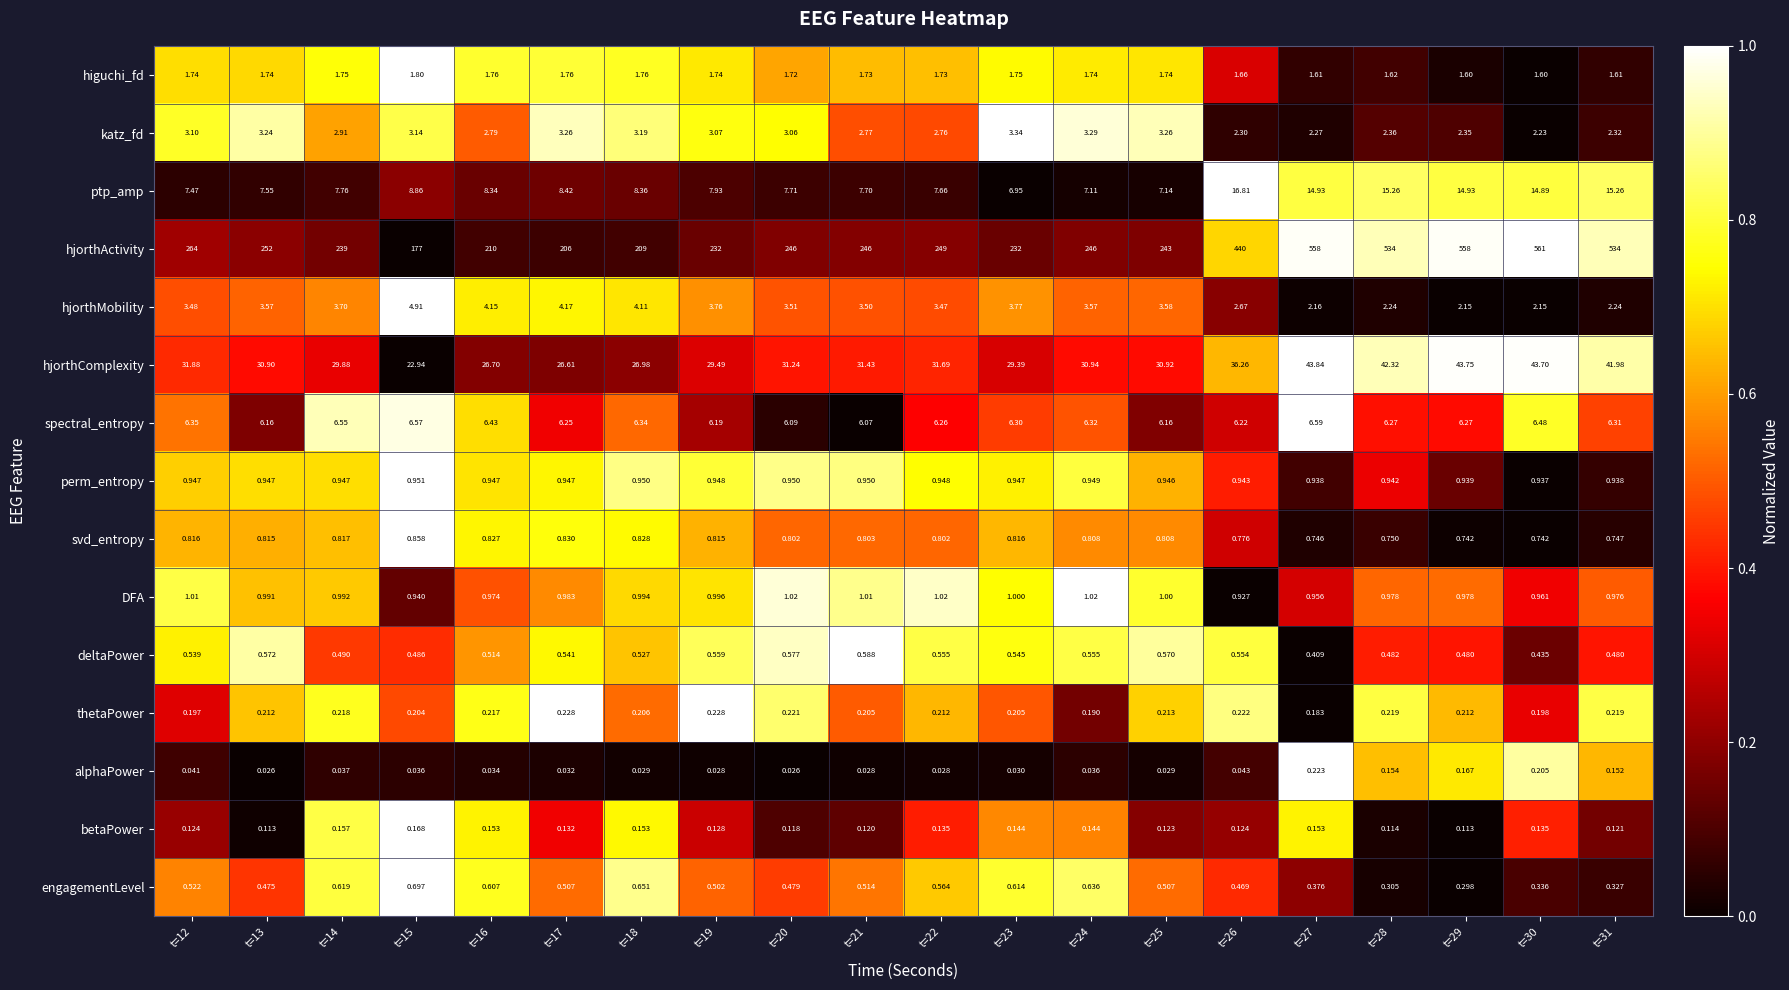

List the series in order of their peak value, lowest first.

betaPower, alphaPower, thetaPower, deltaPower, engagementLevel, svd_entropy, perm_entropy, DFA, higuchi_fd, katz_fd, hjorthMobility, spectral_entropy, ptp_amp, hjorthComplexity, hjorthActivity